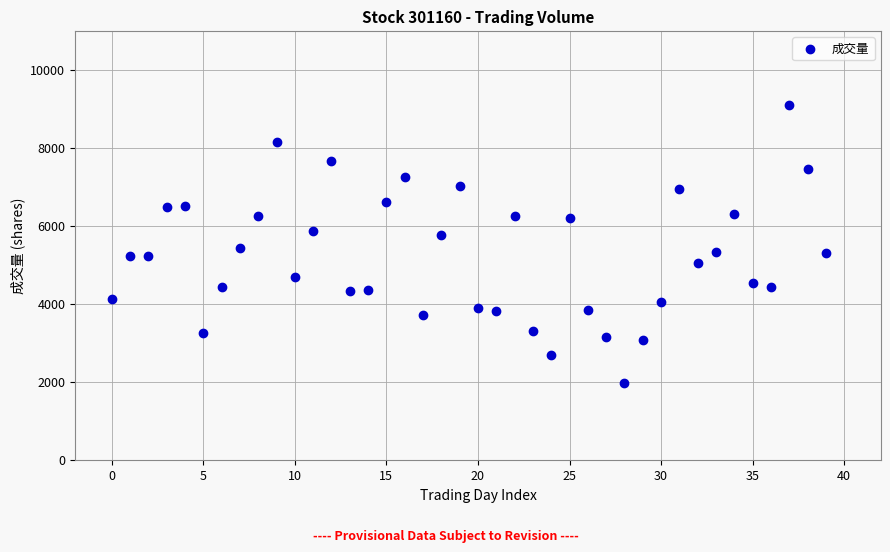

What is the range of Y values (max minus min)?

7120